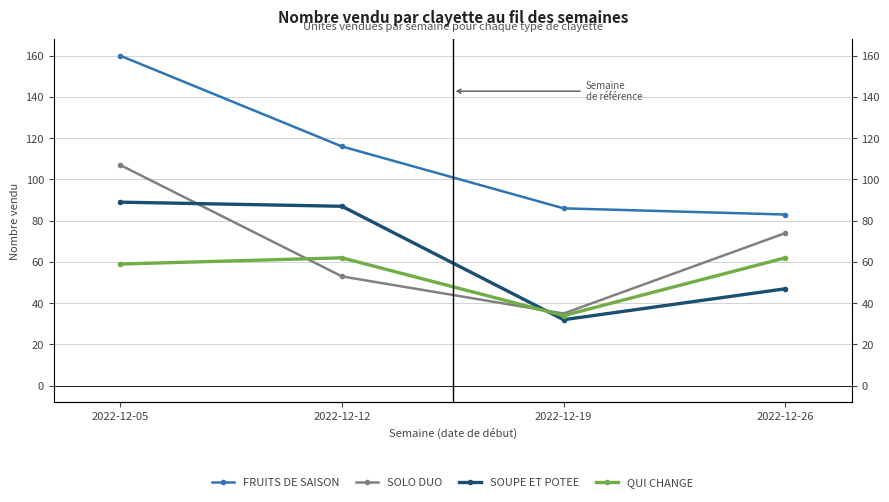

What is the difference between the highest and lowest values at 2022-12-12?

63